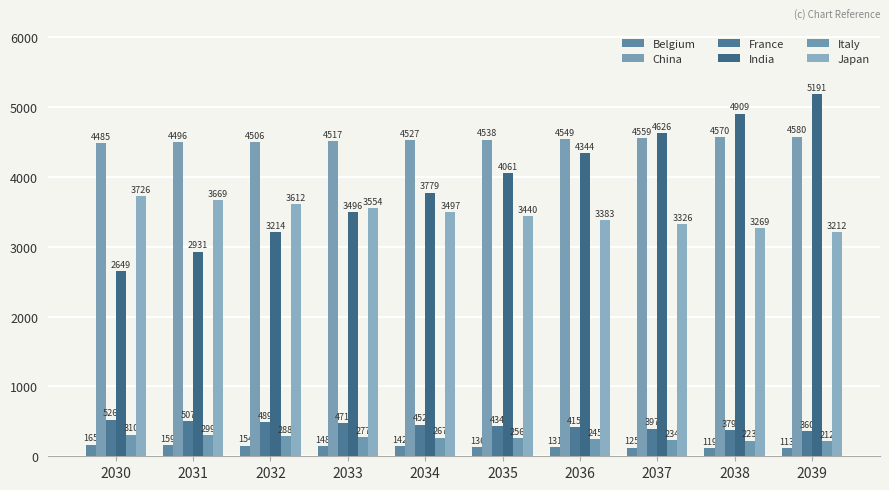

How many values in the India series are below 4061?

5